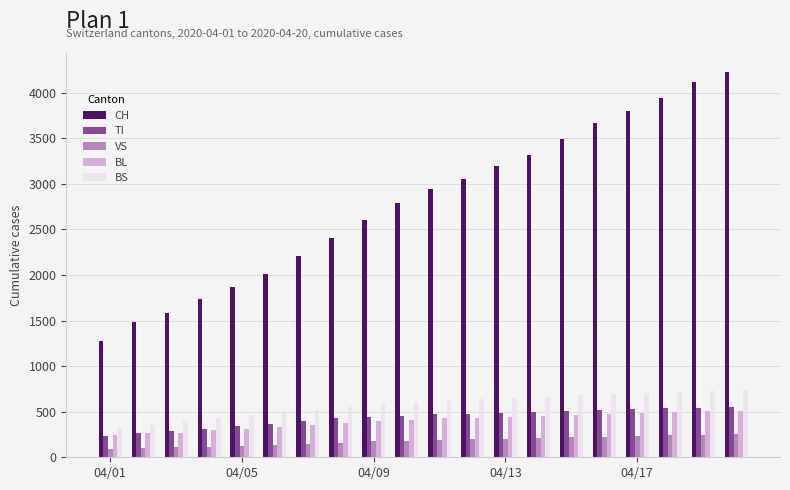

What is the difference between the maximum and minimum values in the CH series?

2946